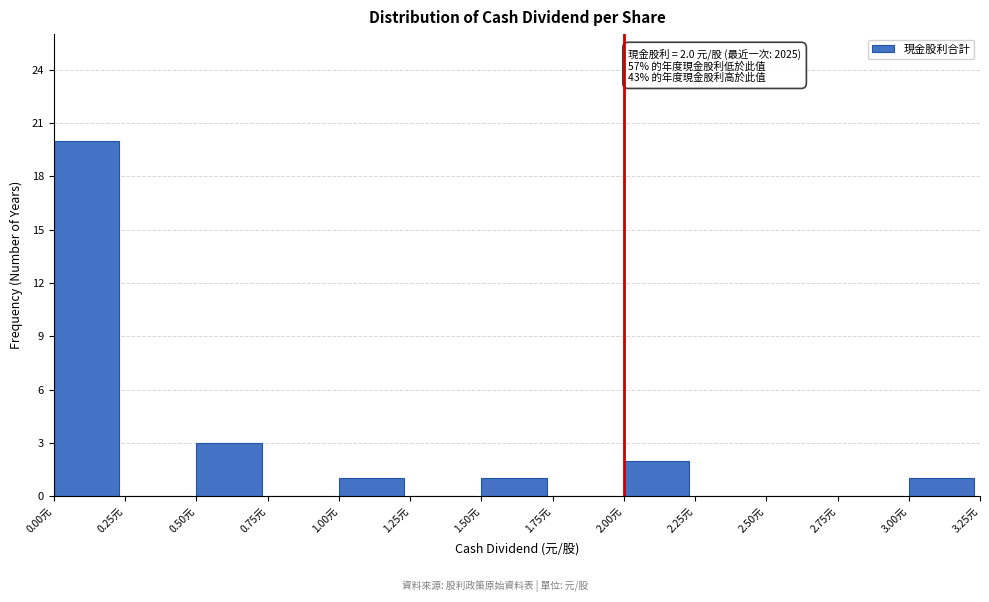

Which range on the x-axis has the tallest bar?

0.00 to 0.25